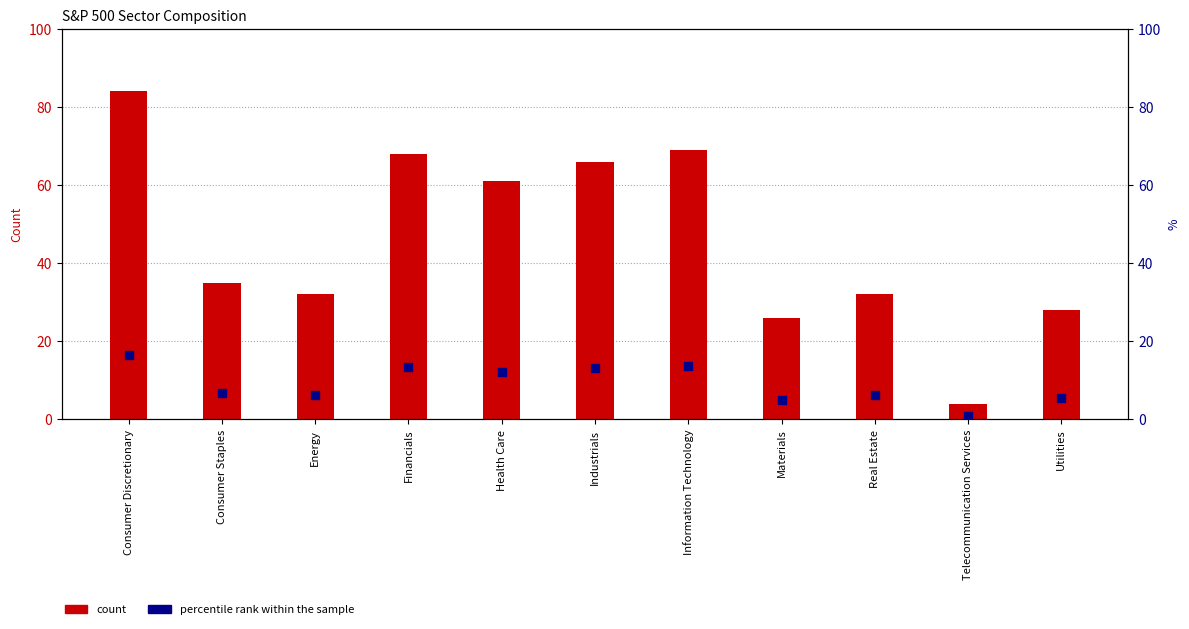

Which series has the largest total across all categories?

count